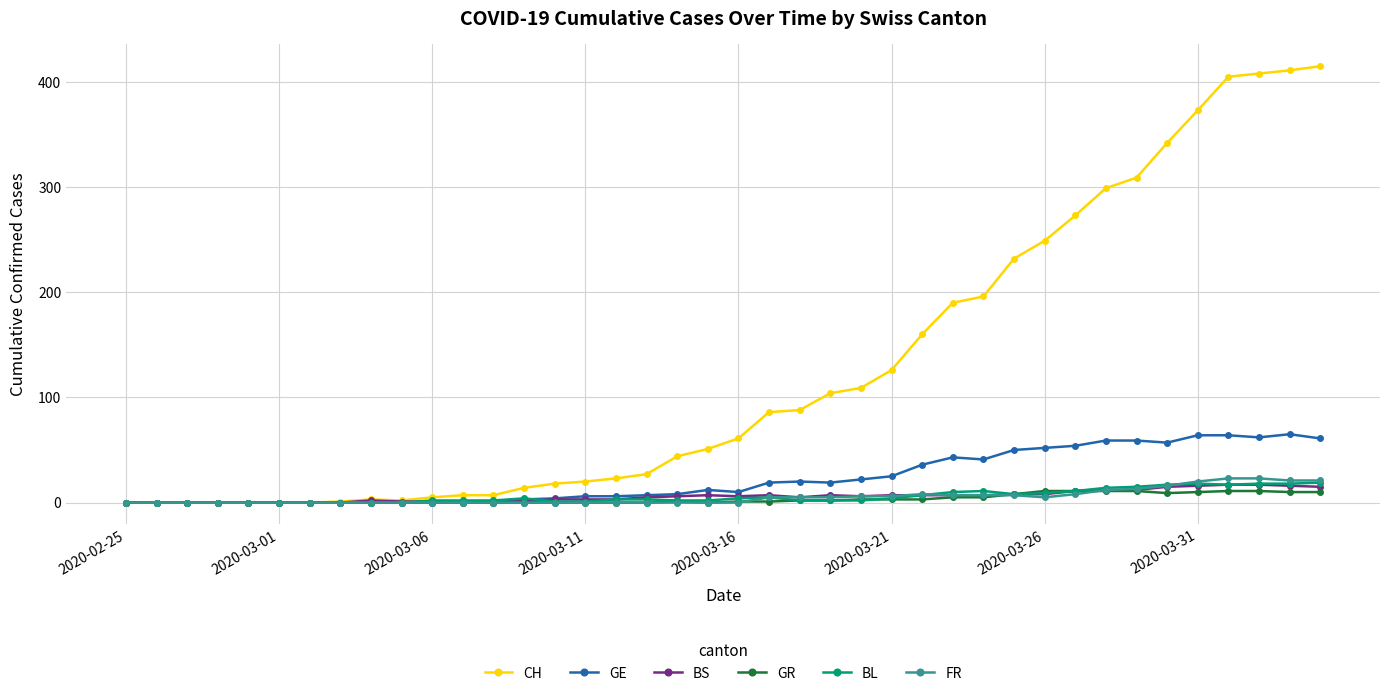

What is the maximum value shown in the chart?

415